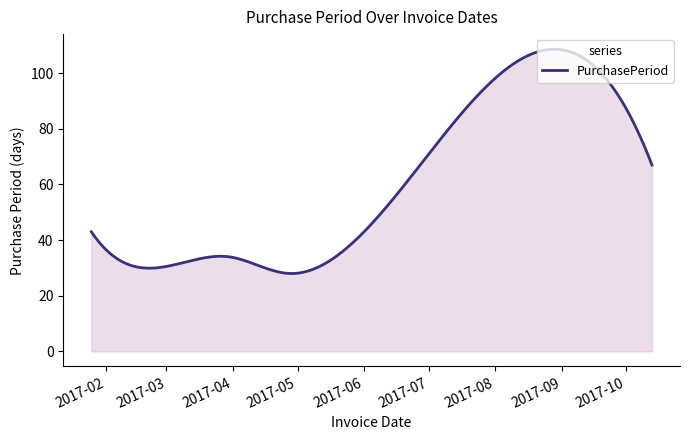

What is the difference between the maximum and minimum values?

80.7